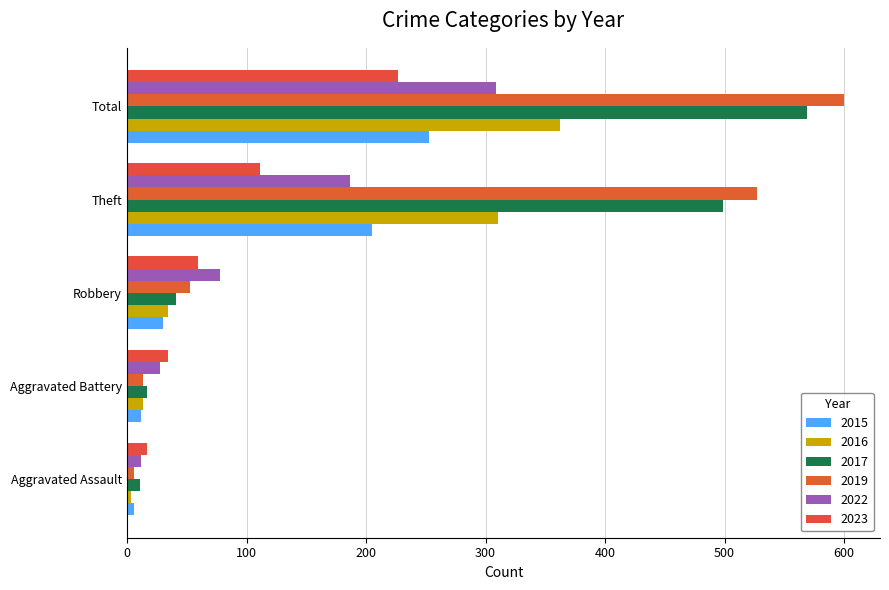

What is the average value of the 2015 series?

101